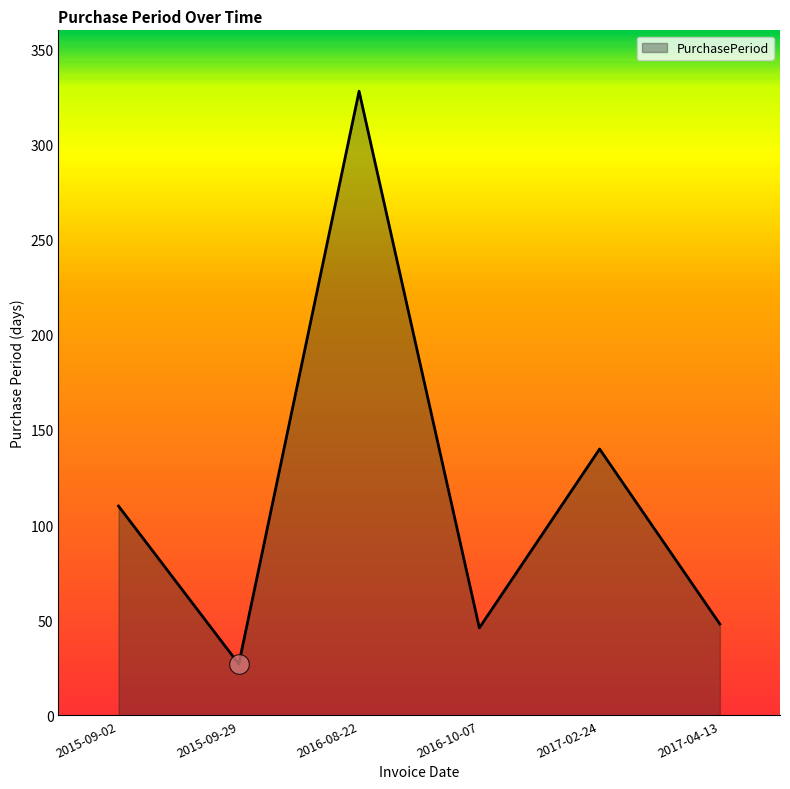

What is the ratio of the value at 2015-09-29 to the value at 2017-02-24?

0.2